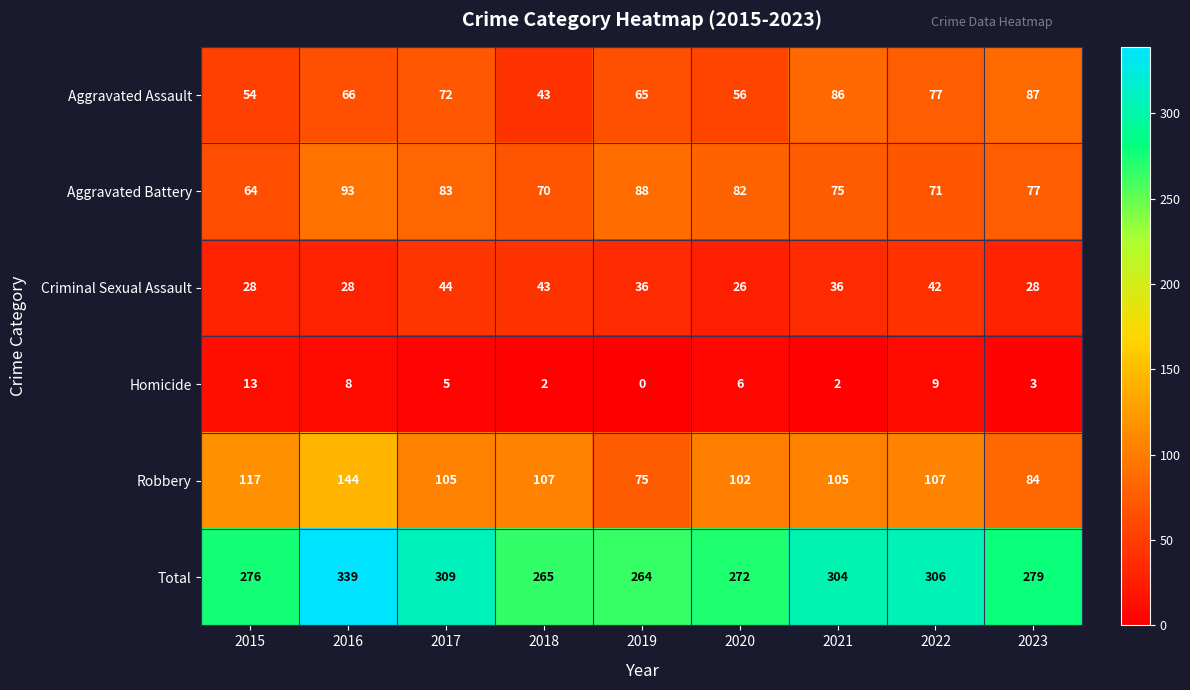

Which label corresponds to the largest value in the chart?

2016